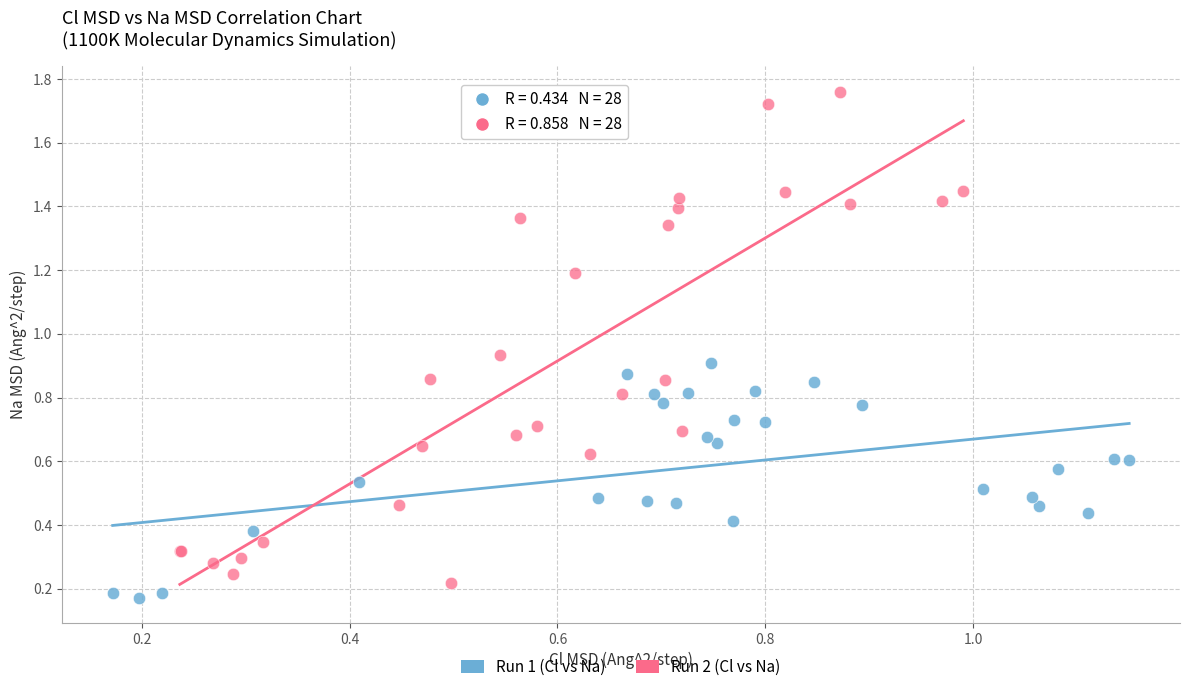

Which series has the largest Y range (max minus min)?

Run 2 (Cl vs Na)